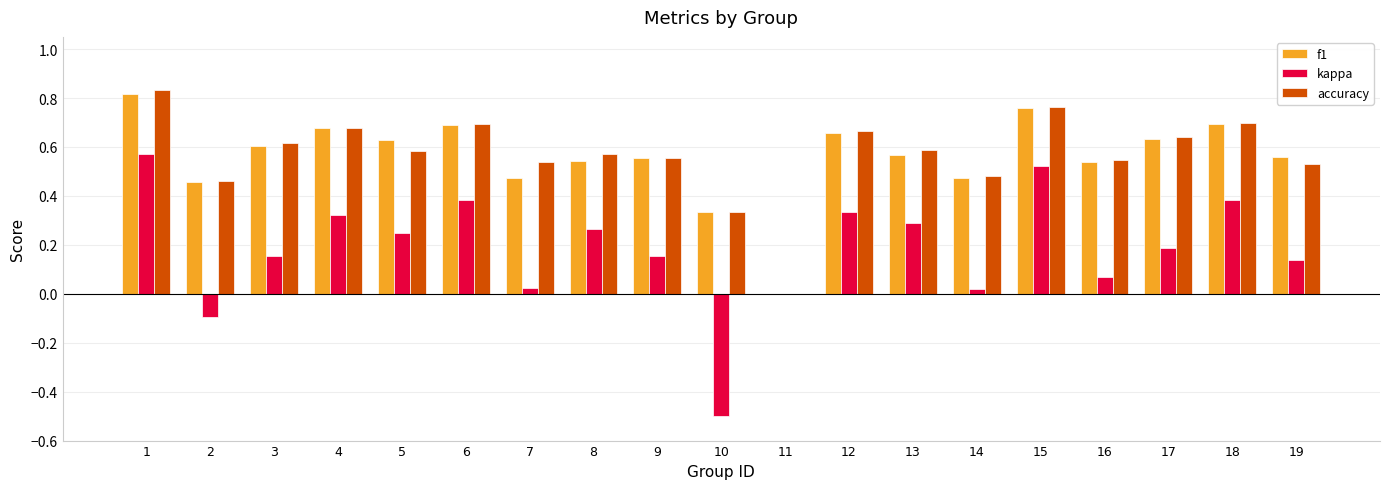

The value of accuracy at 19 is 0.2. True or false?

False